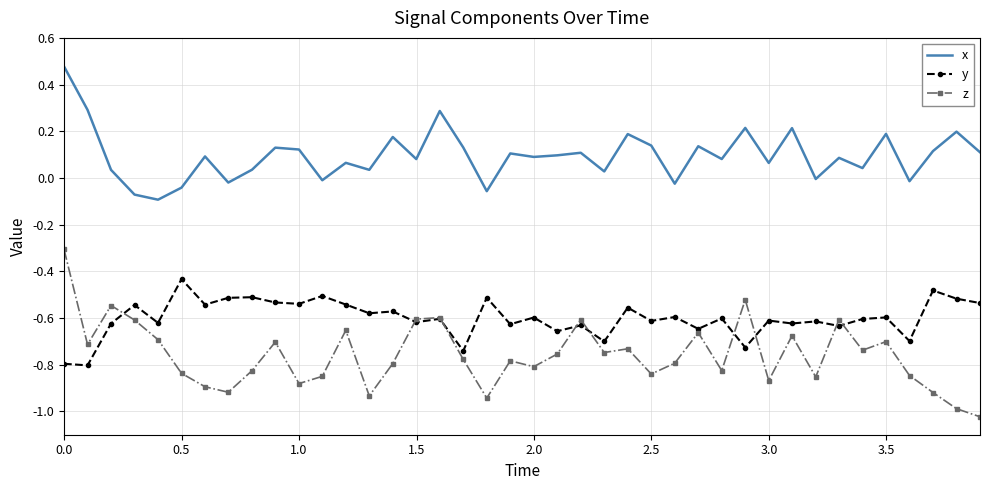

What is the maximum value for z?

-0.3